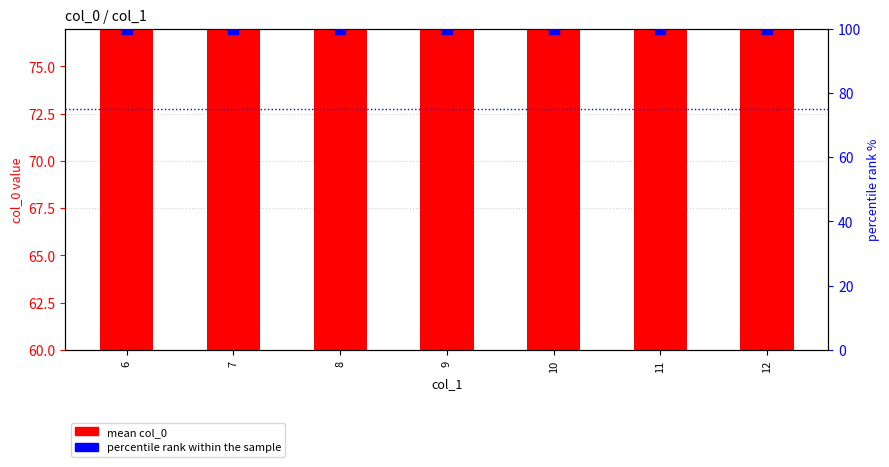

Which series reaches the minimum Y coordinate?

mean col_0